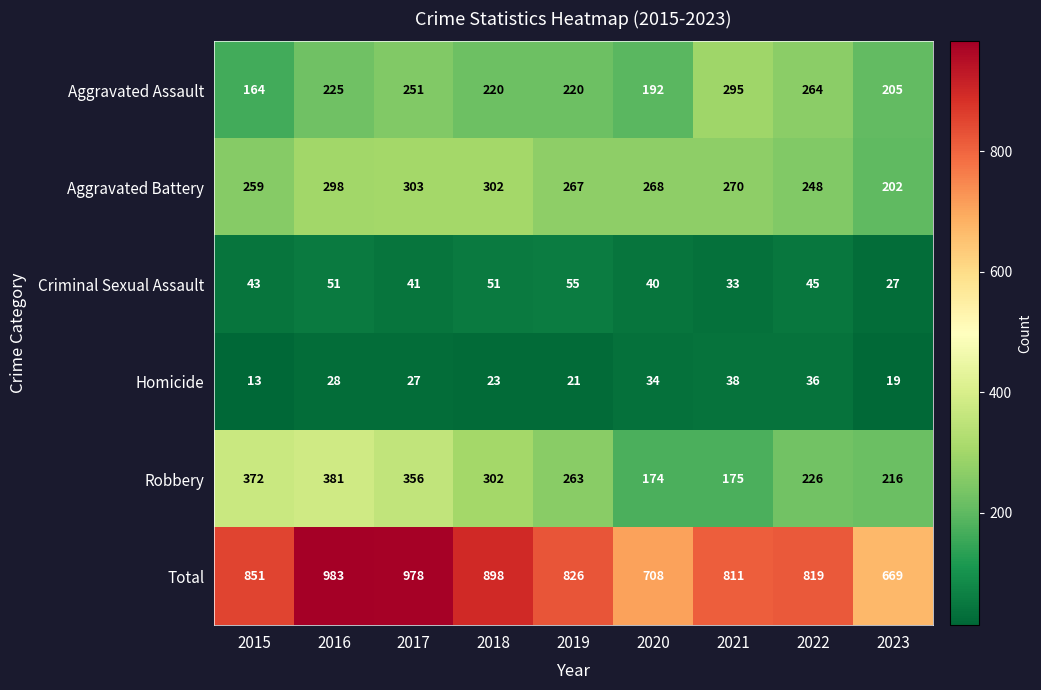

What is the minimum value shown in the chart?

13